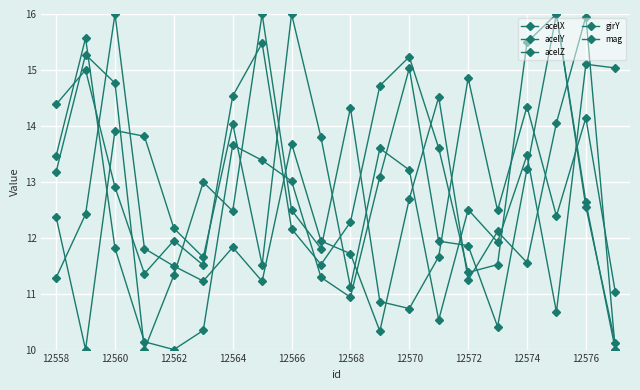

Count the number of data series in this chart.

5